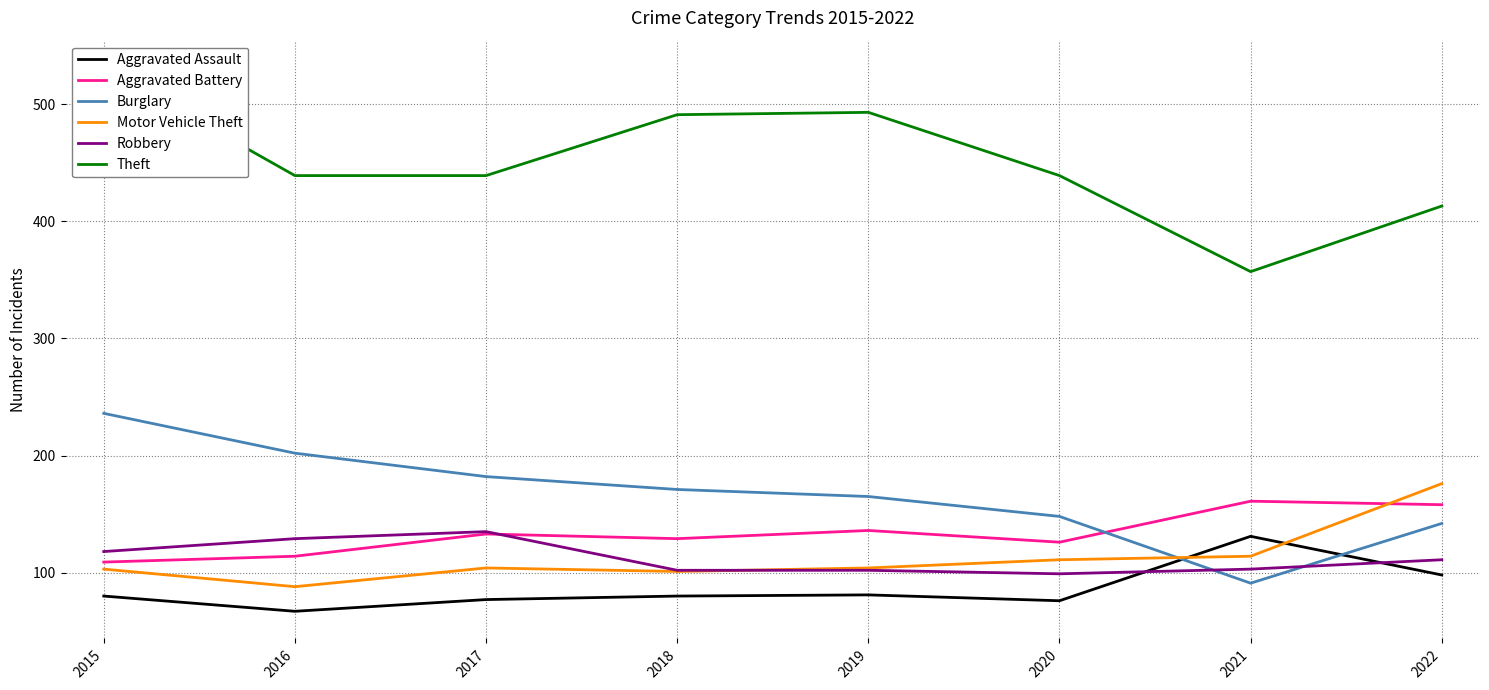

Is it true that Burglary equals 182 at 2017?

True